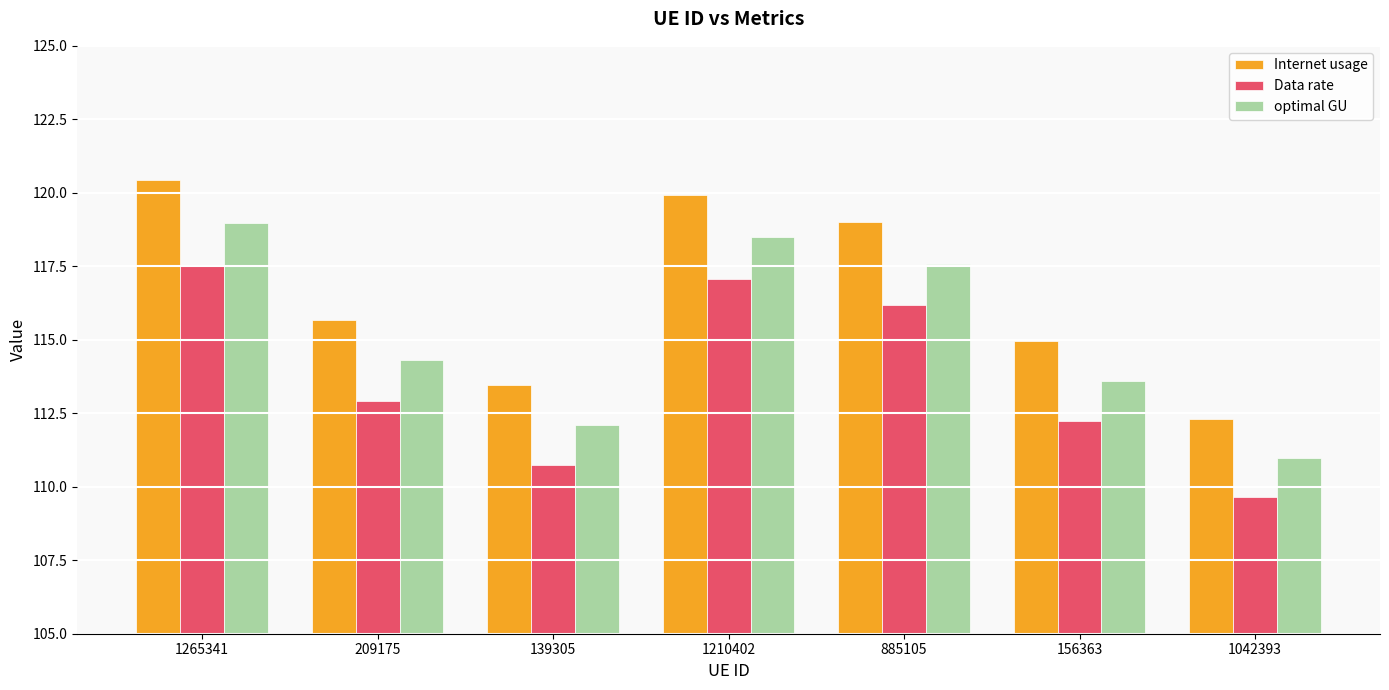

How many groups of bars are there?

7